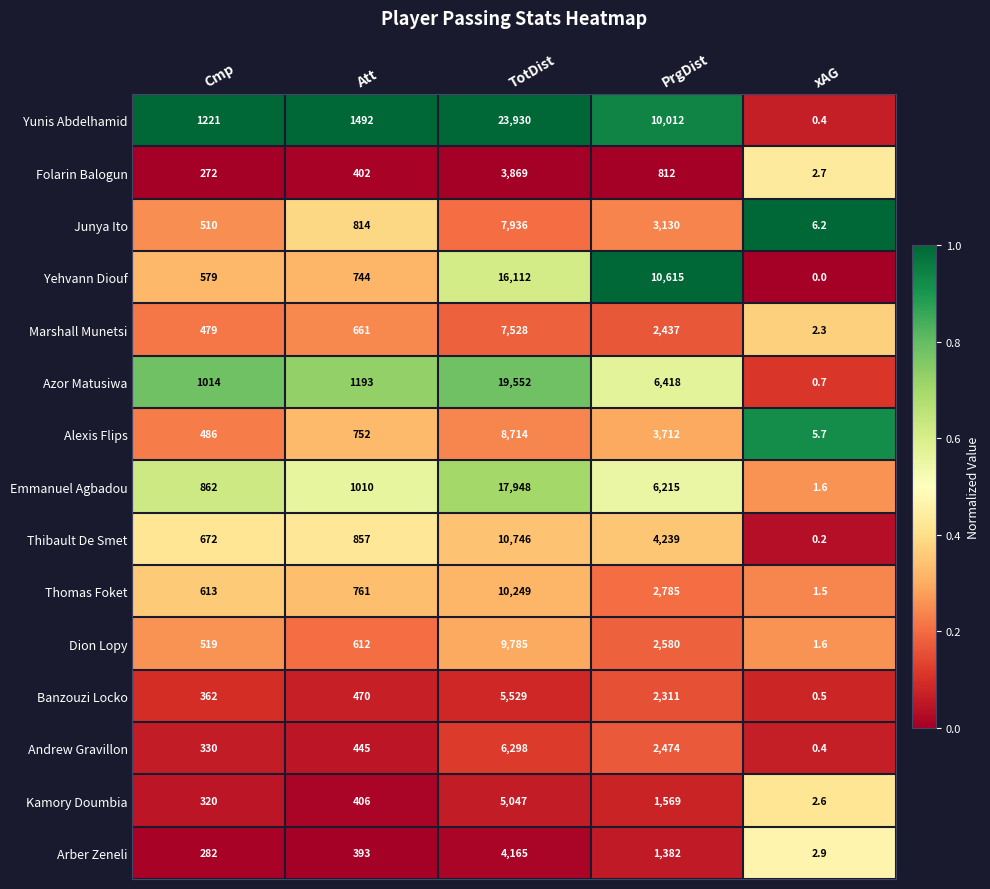

What is the sum of the Azor Matusiwa values at xAG and TotDist?

19552.7